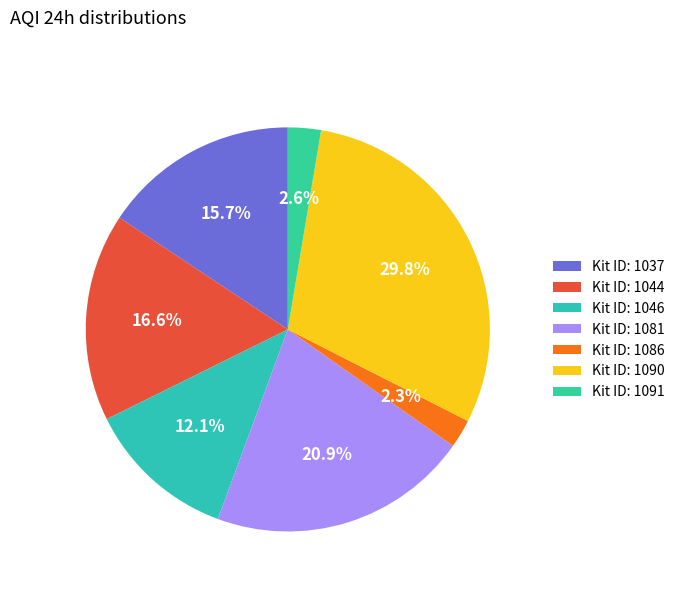

Rank the categories by value from highest to lowest.

1090, 1081, 1044, 1037, 1046, 1091, 1086